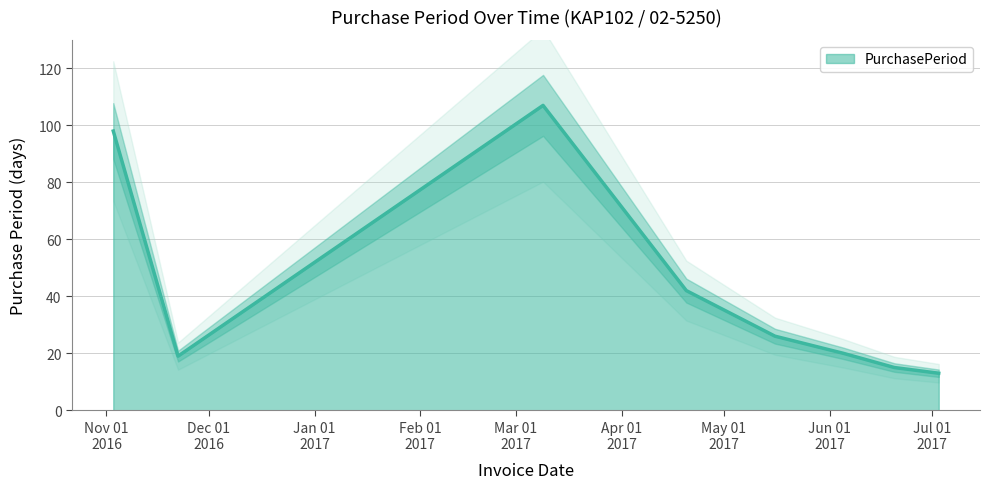

What is the sum of the values at 2016-11-03 and 2017-03-09?

205